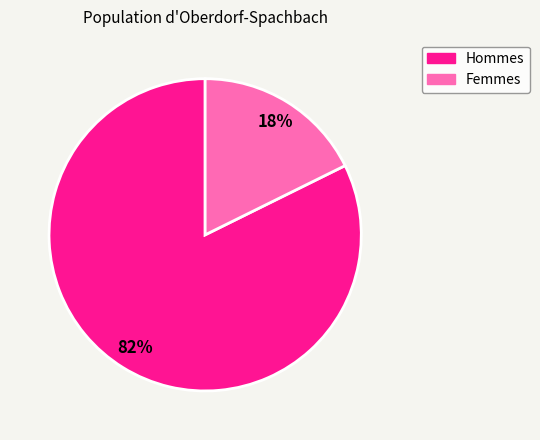

Which category has the biggest portion of the pie?

Hommes